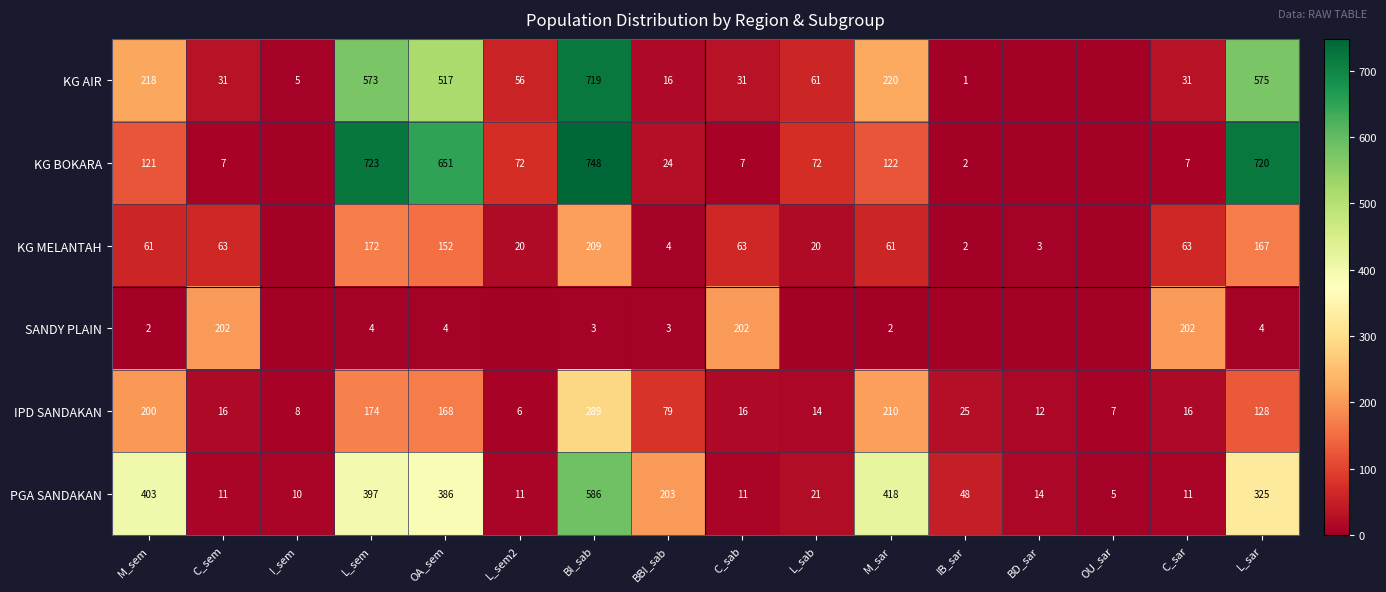

How many categories are shown in the chart?

16